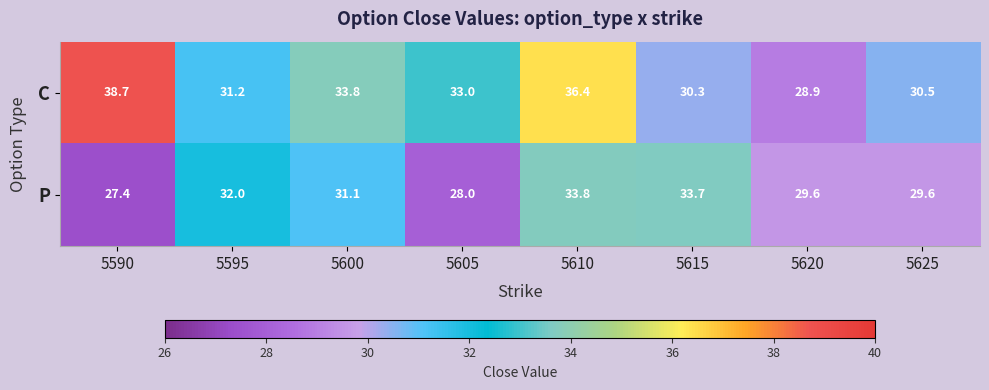

Which series has the largest total across all categories?

C